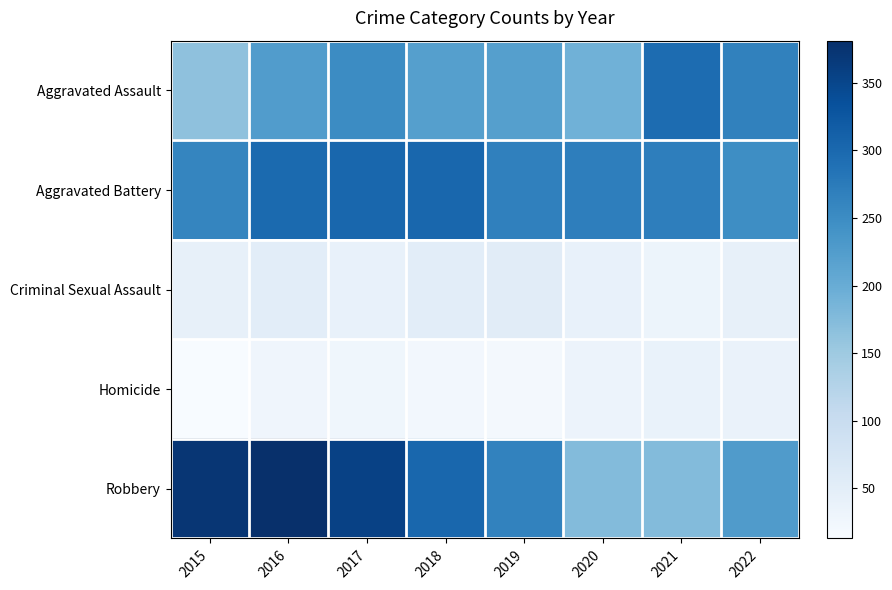

Reading left to right, extract all data points from this chart.

Aggravated Assault: 2015=164	2016=225	2017=251	2018=220	2019=220	2020=192	2021=295	2022=265
Aggravated Battery: 2015=260	2016=298	2017=303	2018=302	2019=267	2020=269	2021=270	2022=248
Criminal Sexual Assault: 2015=43	2016=51	2017=41	2018=51	2019=54	2020=39	2021=33	2022=43
Homicide: 2015=13	2016=28	2017=27	2018=23	2019=21	2020=34	2021=38	2022=36
Robbery: 2015=372	2016=381	2017=356	2018=302	2019=264	2020=174	2021=175	2022=227